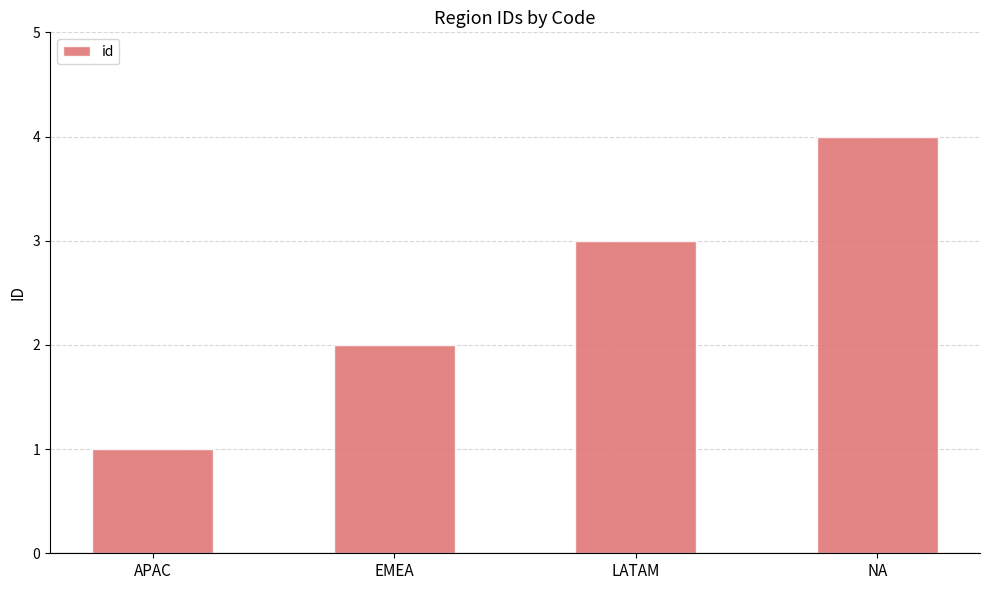

What is the approximate value at NA?

4